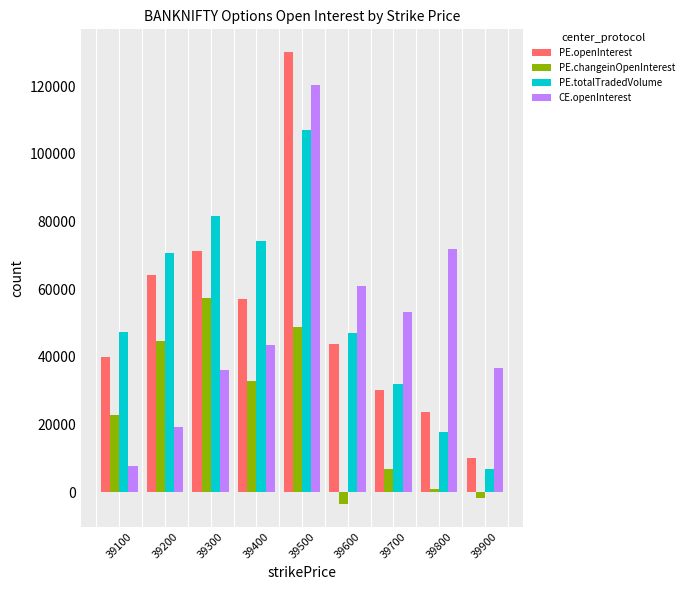

Is it true that PE.openInterest equals 22258.0 at 39600?

False